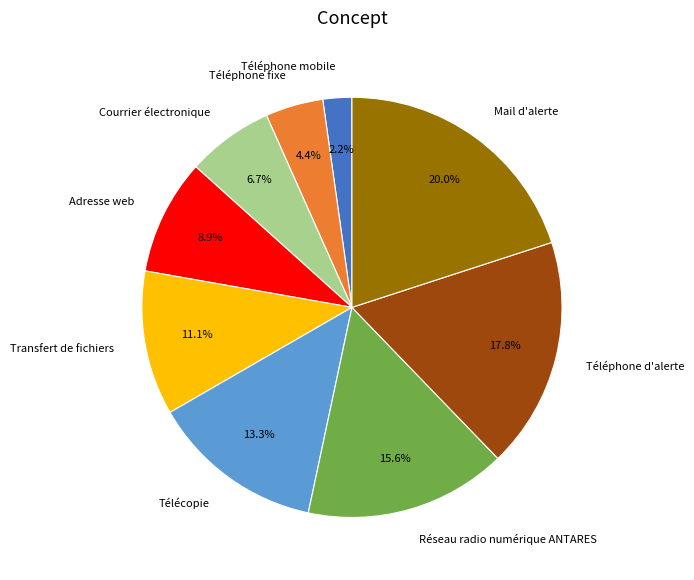

Which category has the smallest portion of the pie?

Téléphone mobile